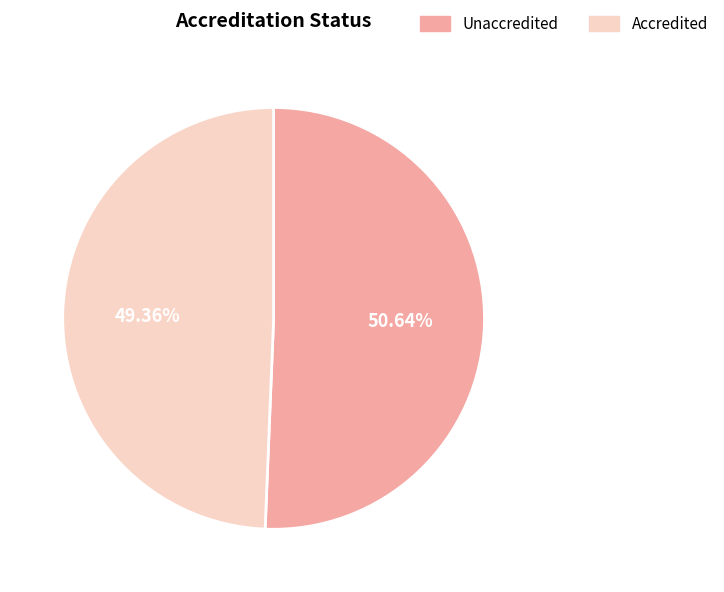

Which slice represents more than half of the pie?

Unaccredited